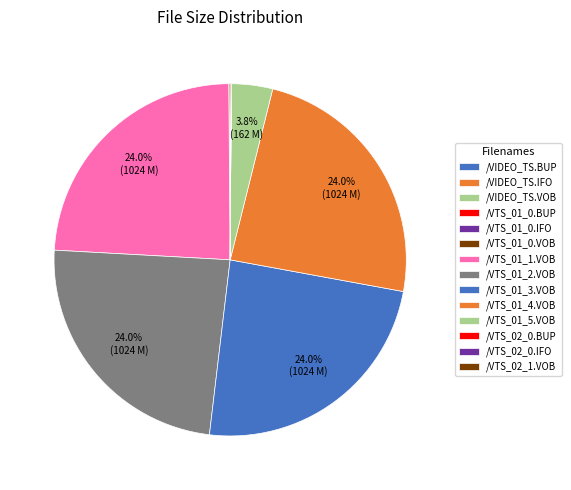

To the nearest percent, what is the difference between the largest and smallest slice percentages?

24%